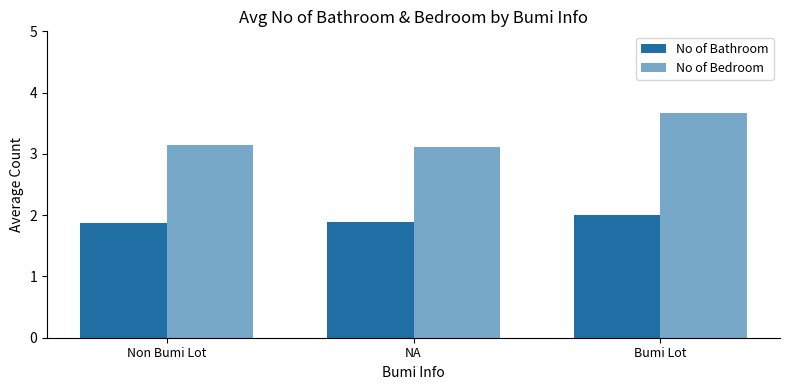

How many distinct data groups are displayed?

2